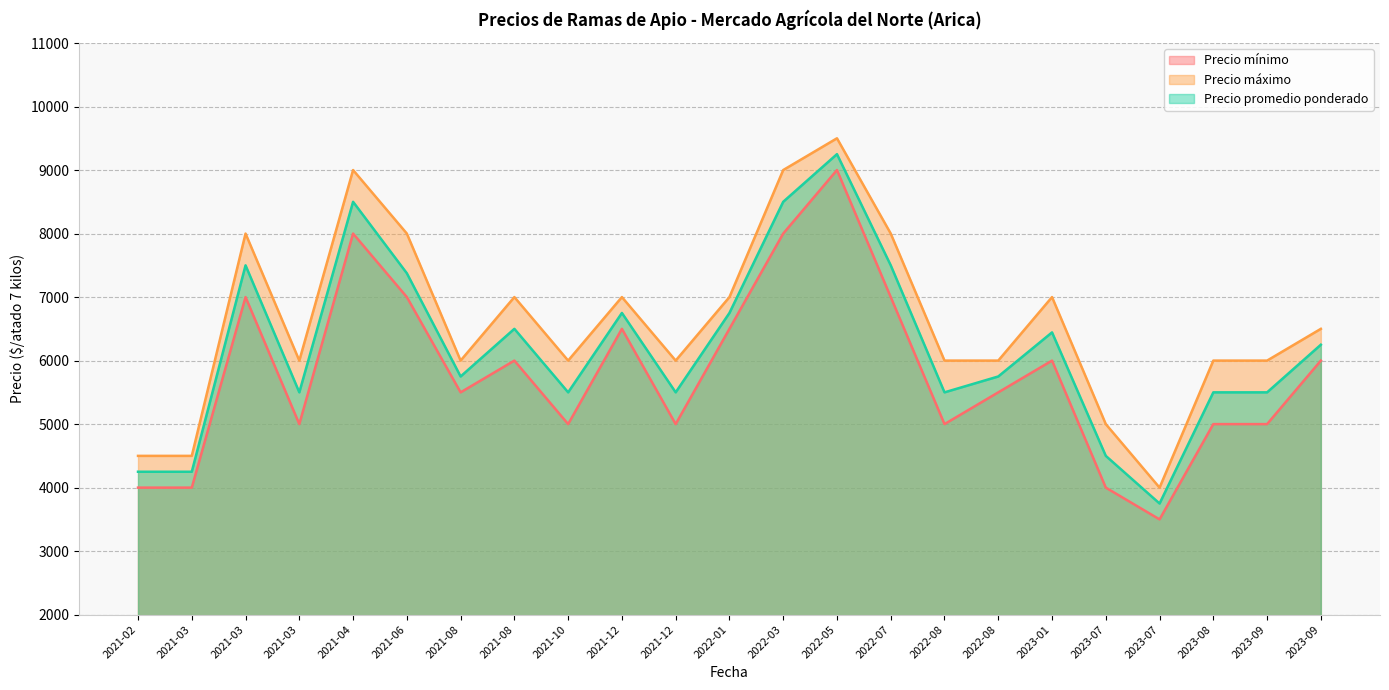

At which category is the sum across all series the highest?

2022-05